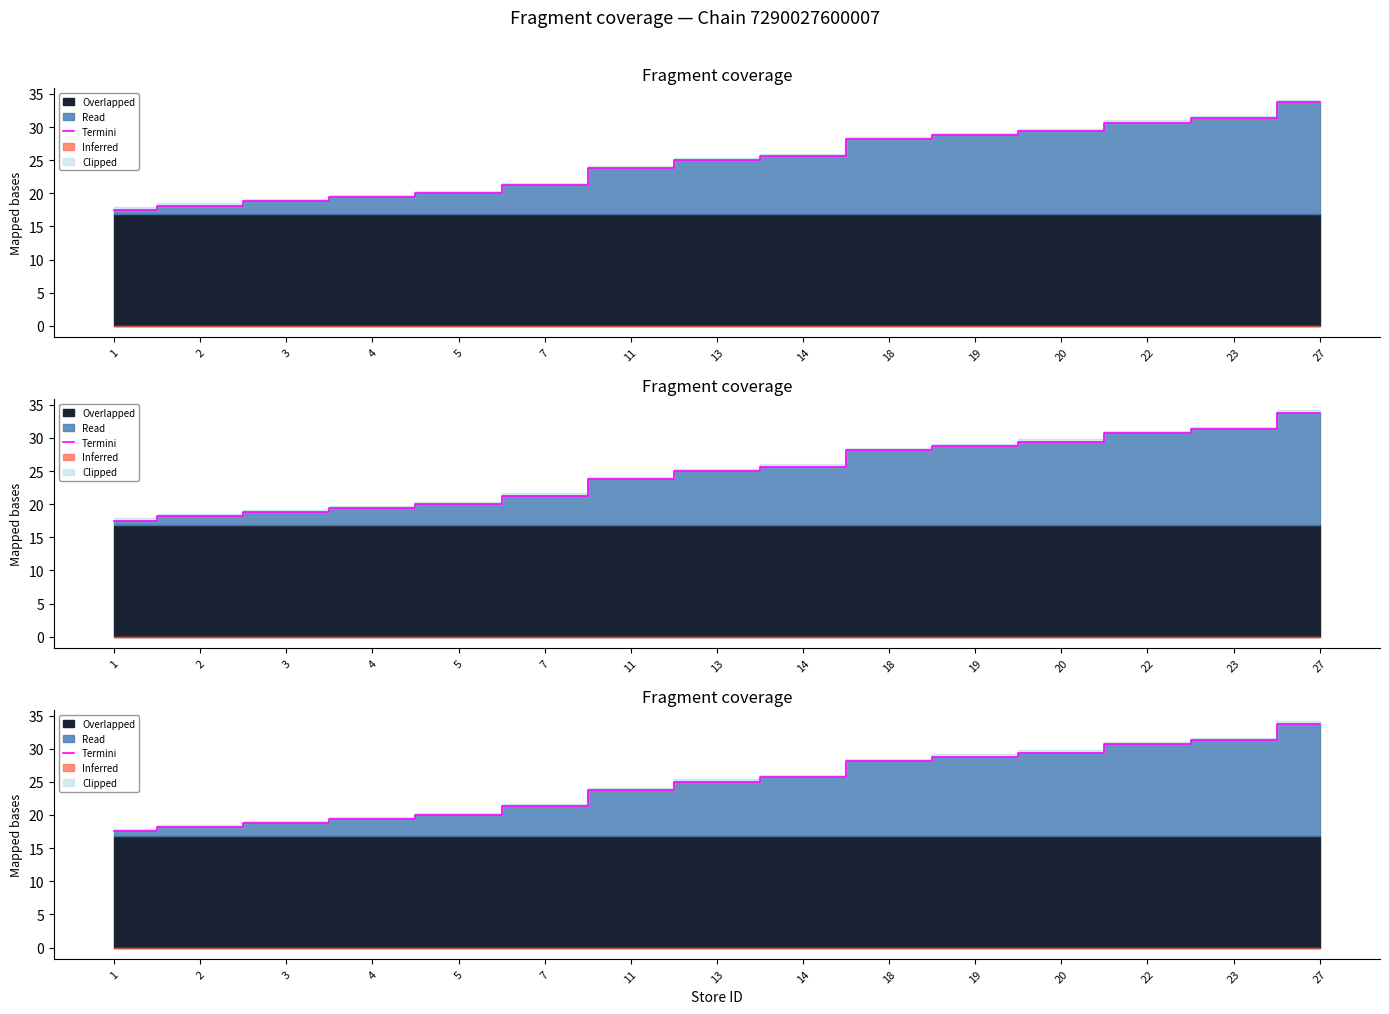

What is the sum of the values at 23 and 4?

50.7